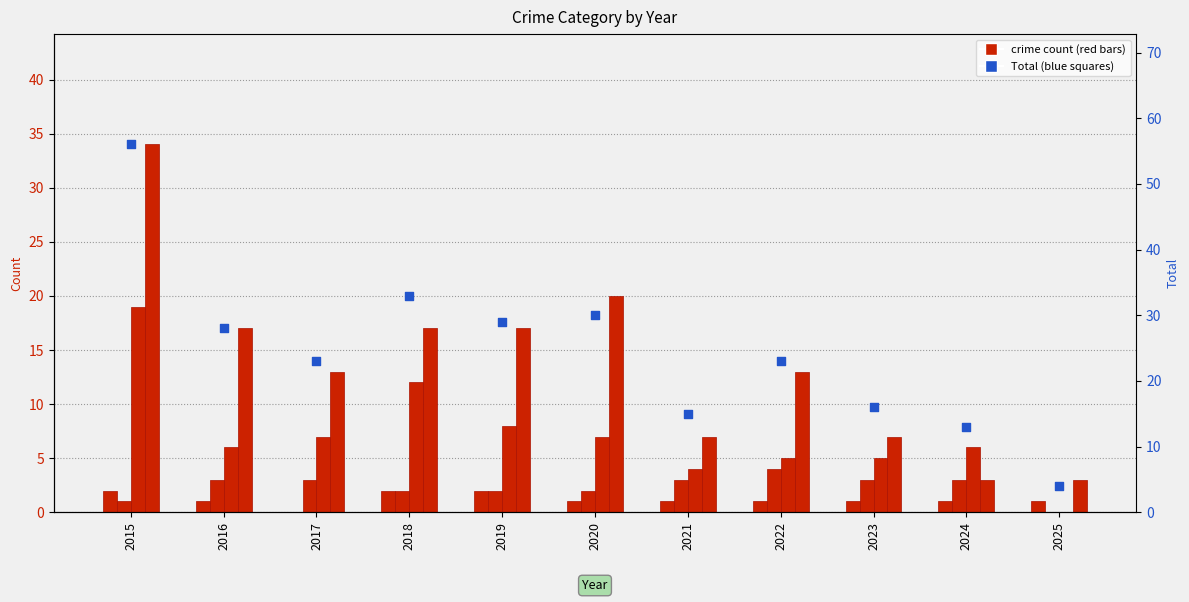

Which series has the largest total across all categories?

Total